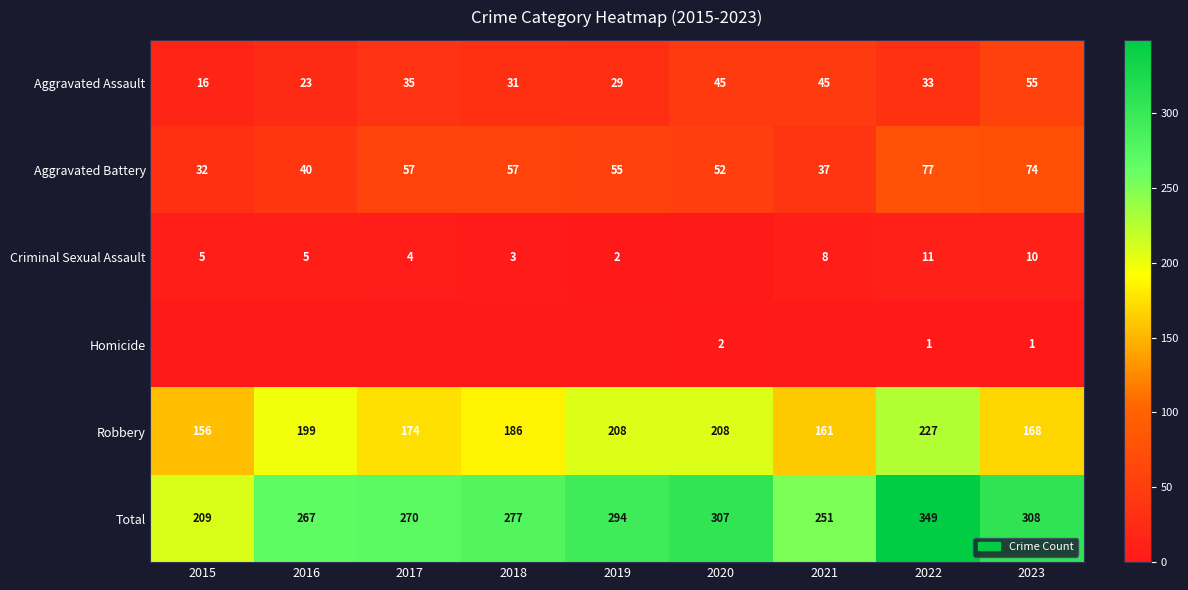

What is the greatest value displayed?

349